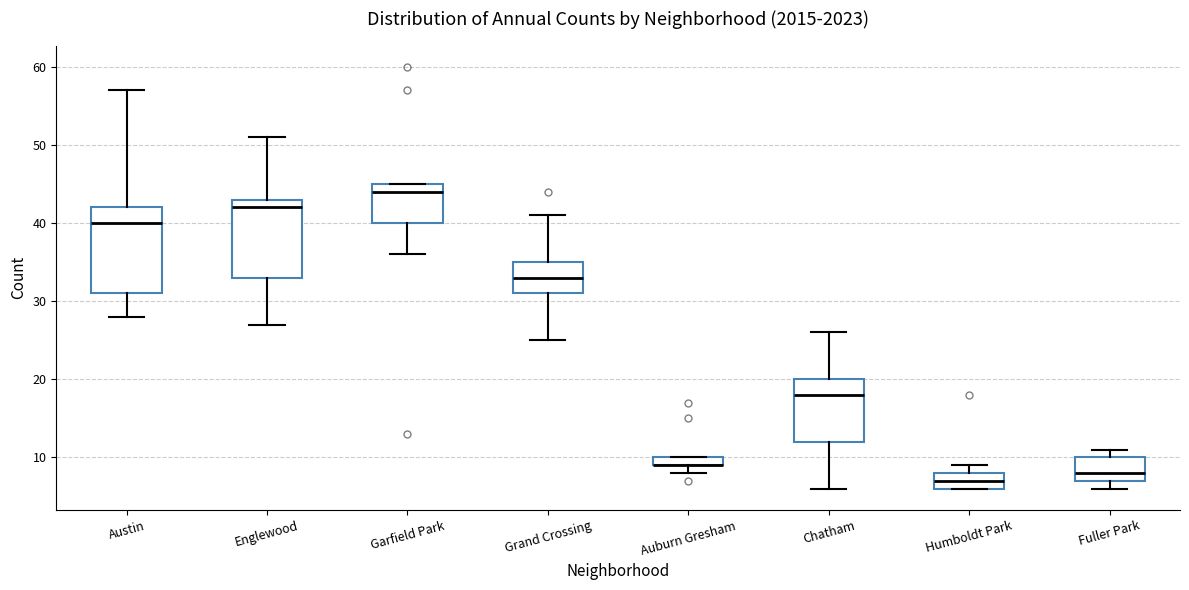

Comparing the boxes themselves (not the whiskers), which one is the tallest?

Austin